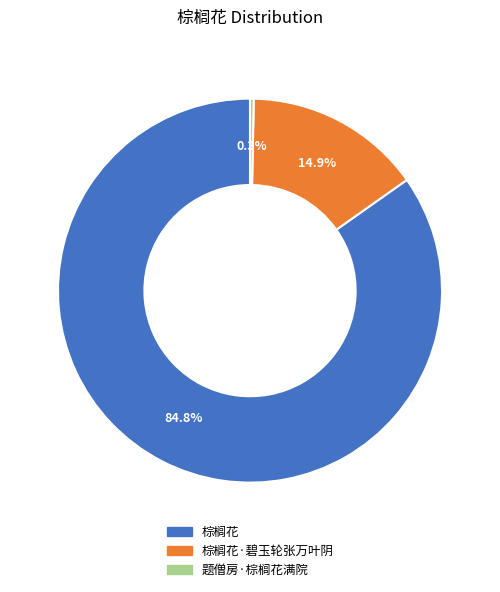

What is the largest slice in the pie chart?

棕榈花